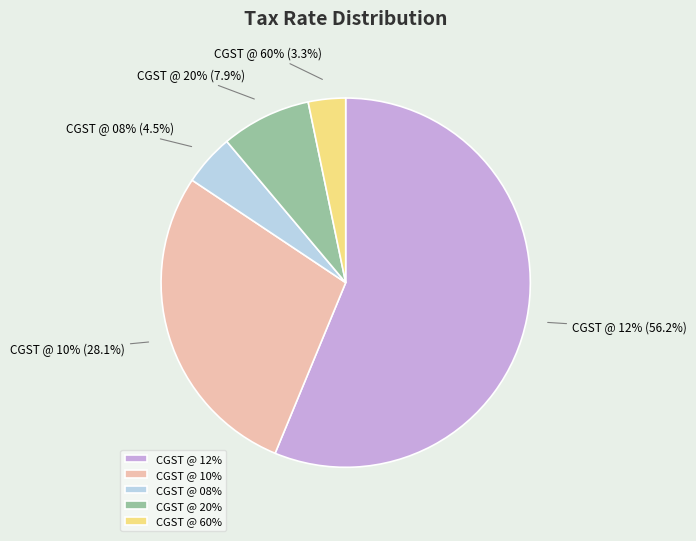

To the nearest percent, what portion does CGST @ 12% represent?

56%